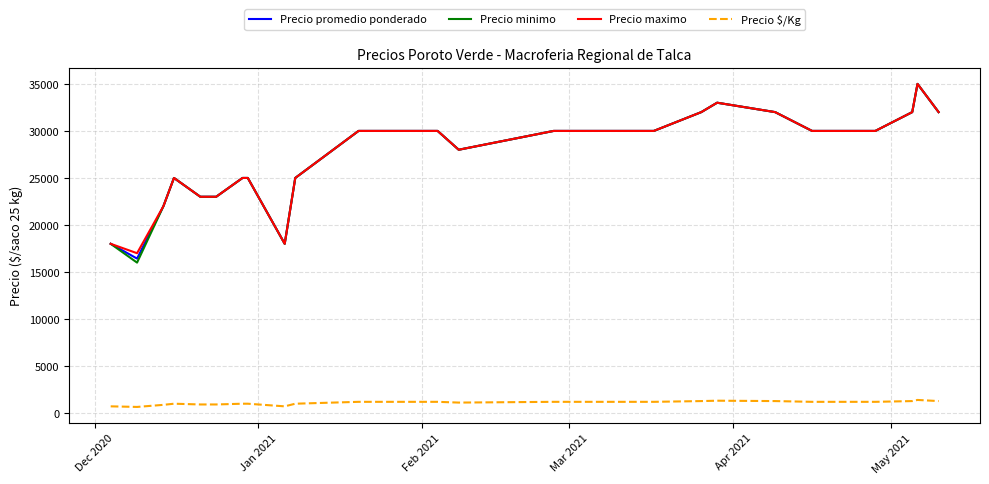

How many lines are shown in the chart?

4